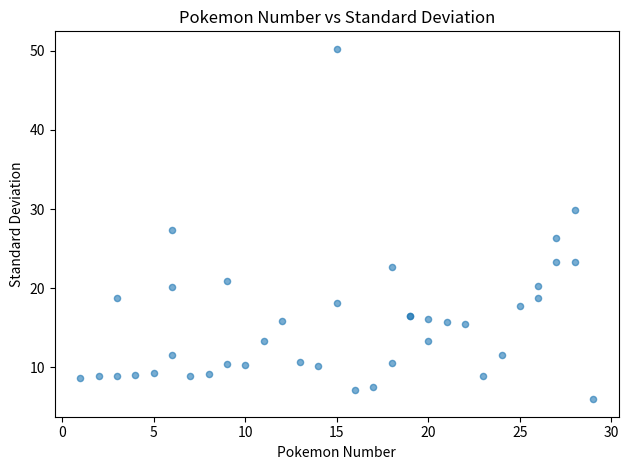

What Y value in the scatter plot is closest to 28?

27.4